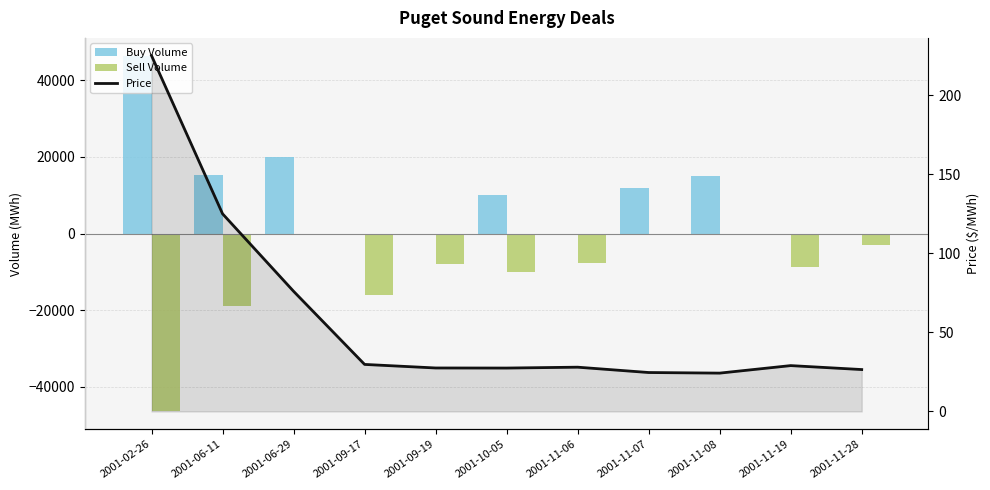

Which category has the highest value in the Buy Volume series?

2001-02-26